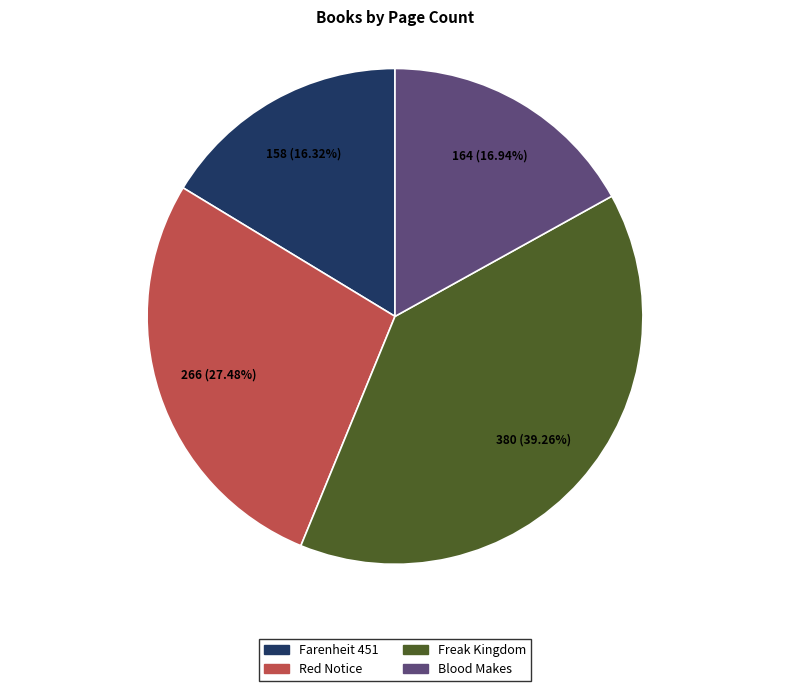

The Red Notice slice represents 27% of the pie. True or false?

True